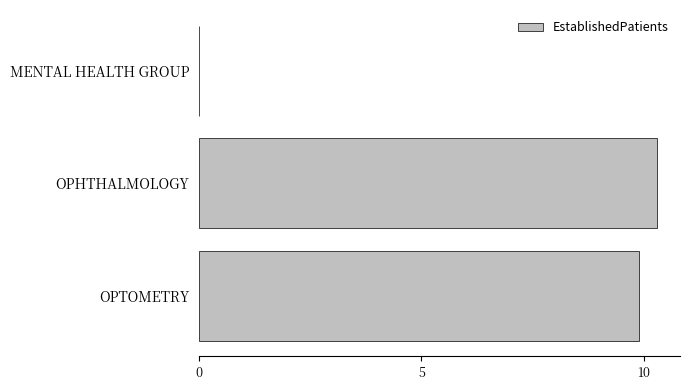

Which has a higher value, MENTAL HEALTH GROUP or OPTOMETRY?

OPTOMETRY